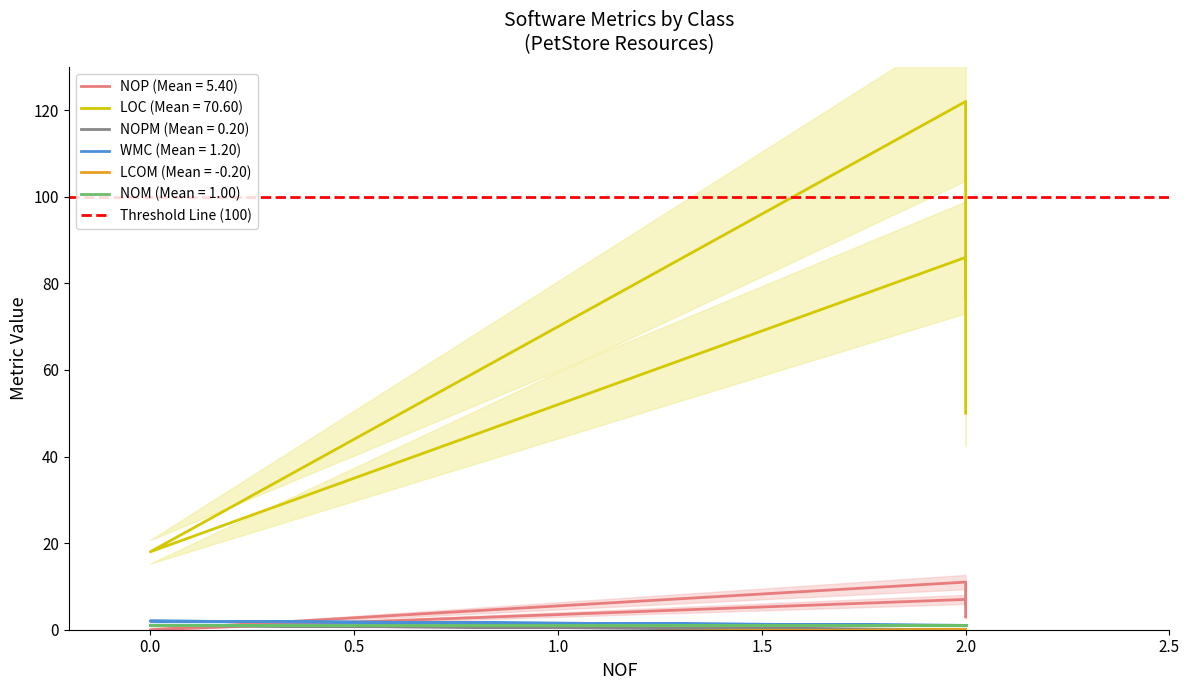

In NOPM, how many points are higher than both neighbors (excluding endpoints)?

1